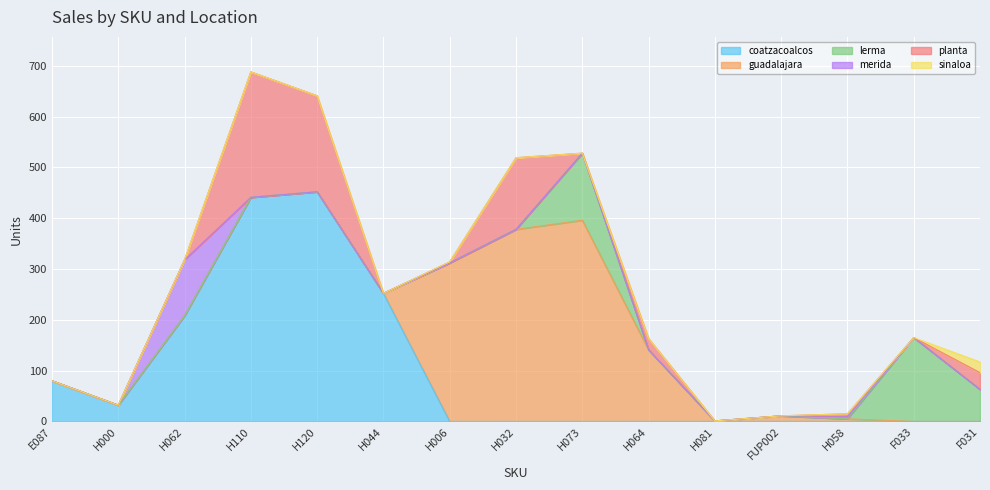

What is the label of the 10th point from the right?

H044